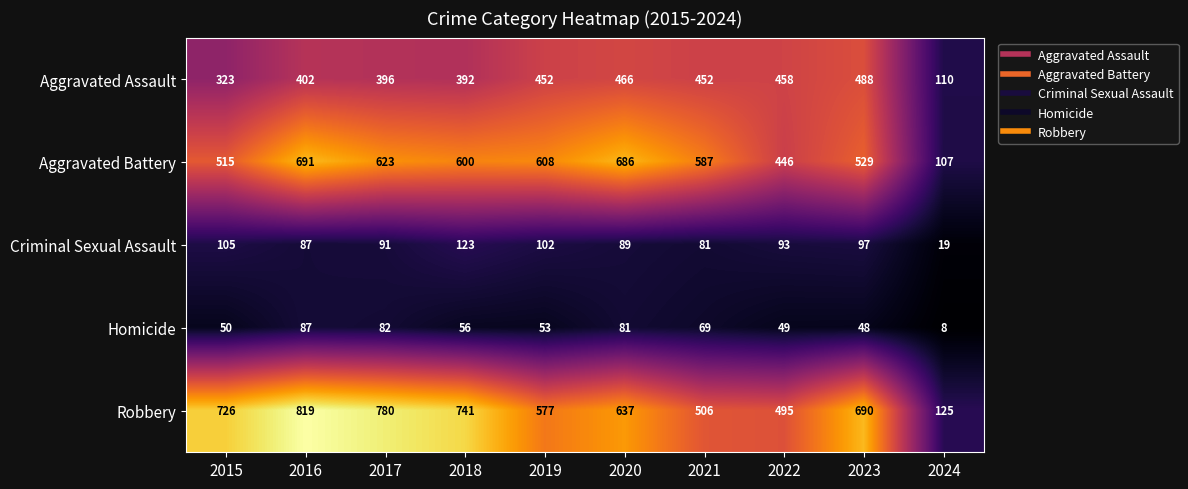

What is the difference between the Homicide values at 2024 and 2019?

45